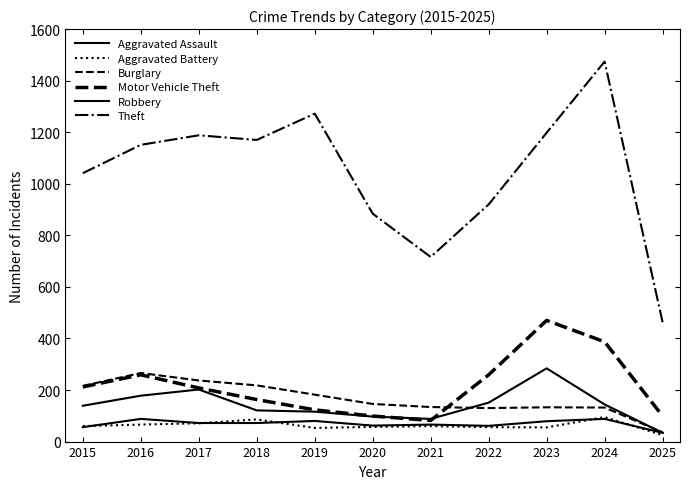

Count the number of data series in this chart.

6